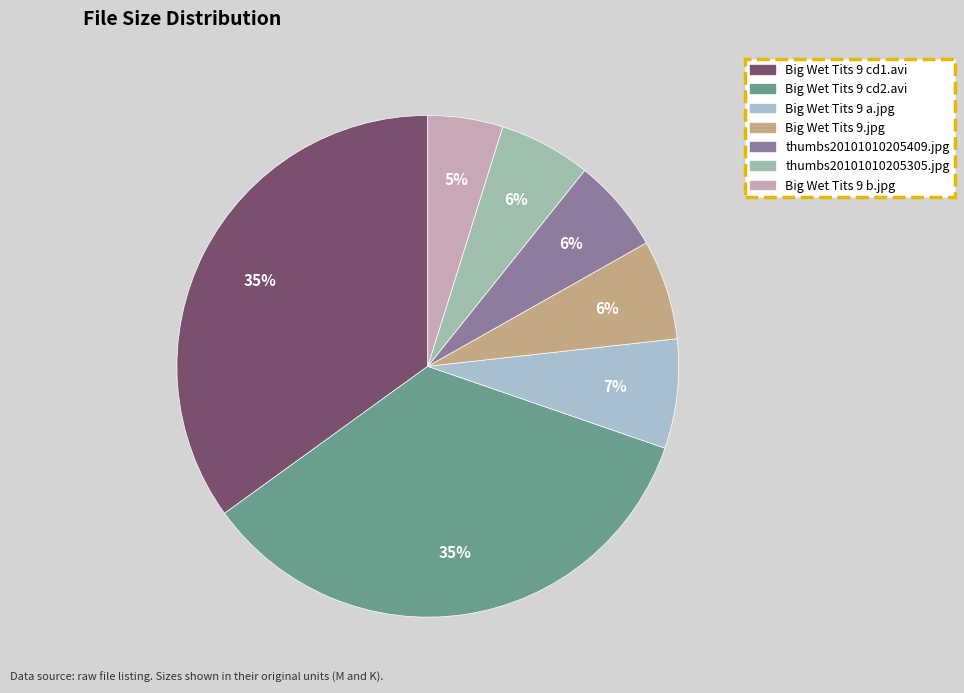

To the nearest percent, what is the difference between the largest and smallest slice percentages?

30%